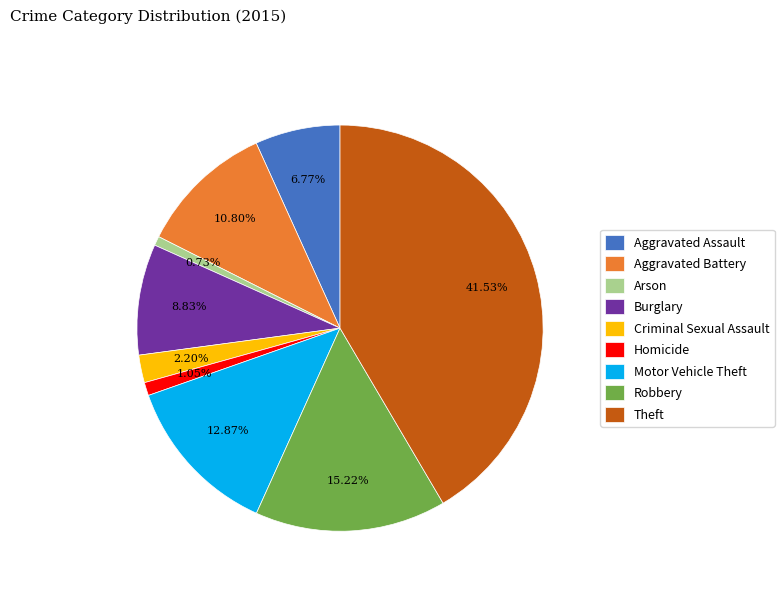

Between Arson and Burglary, which is larger?

Burglary